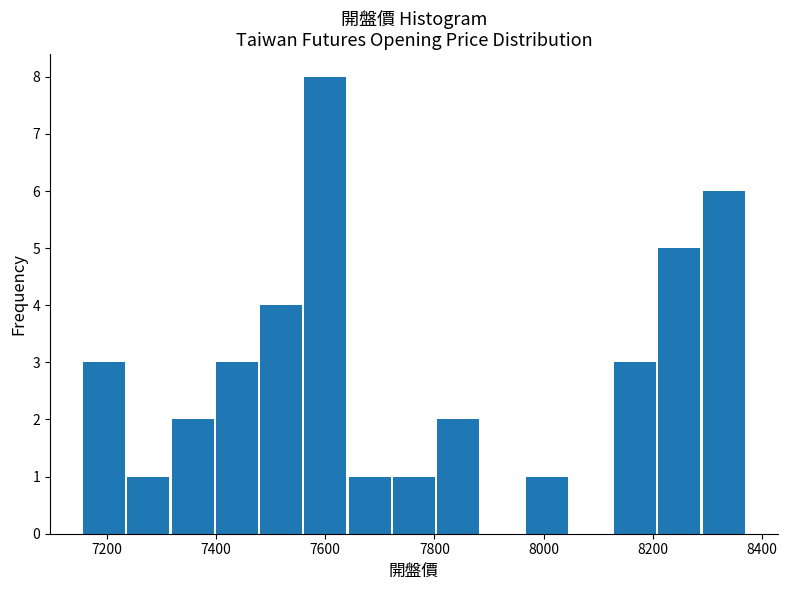

What is the height of the bar covering 7720 to 7800 on the x-axis? Neither the bar edges nor the heights are printed on the chart, so give them approximately, as read against the axes.

1